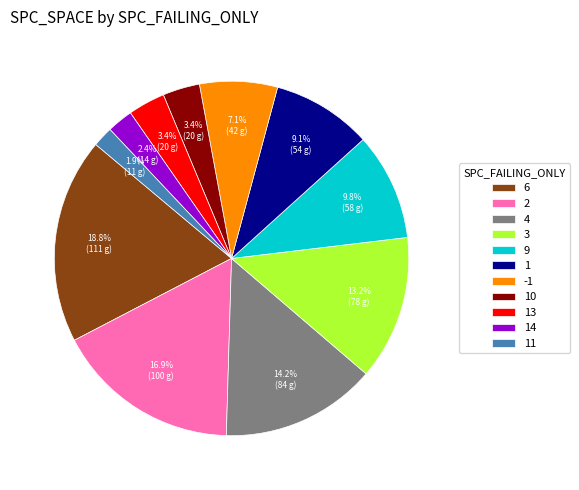

To the nearest percent, what percentage of the pie is 6?

19%